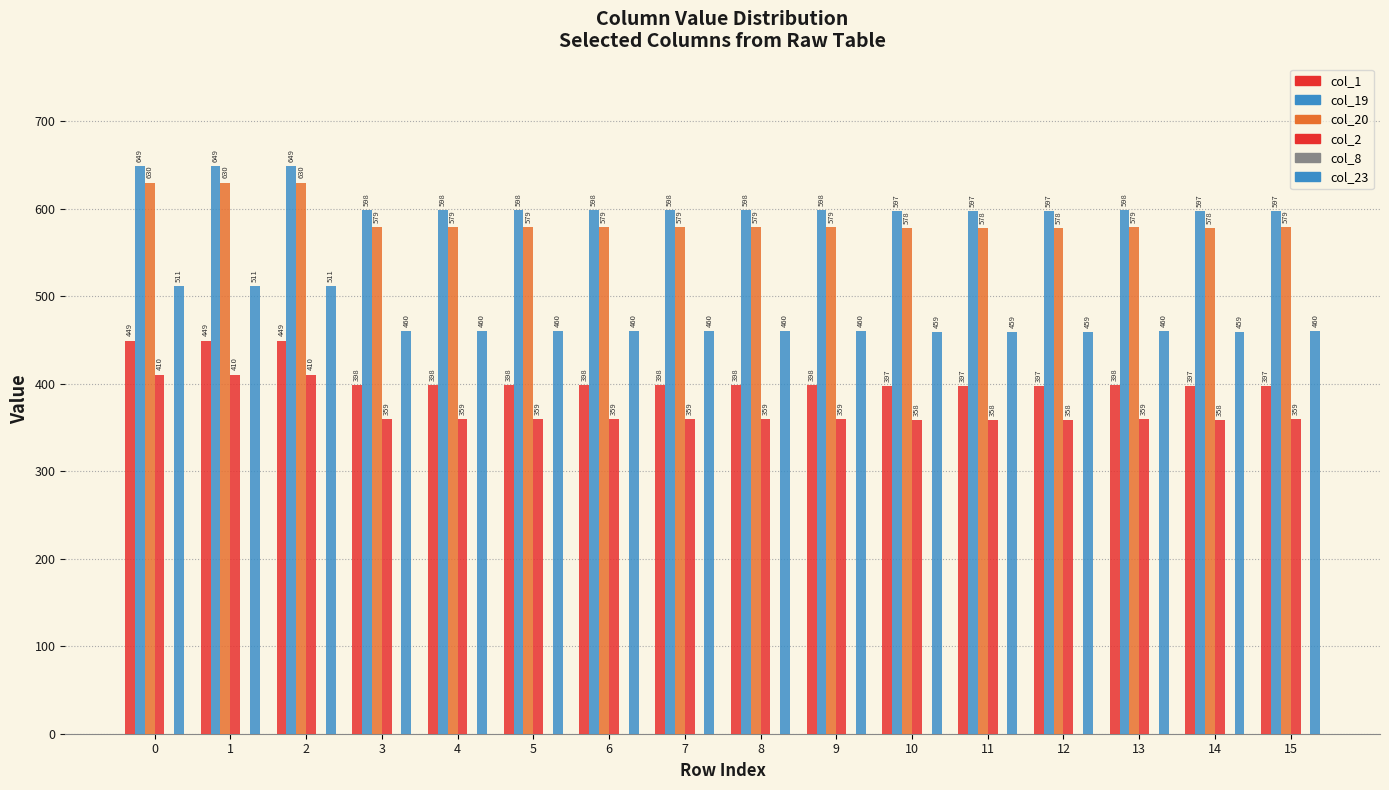

How many categories are shown in the chart?

16